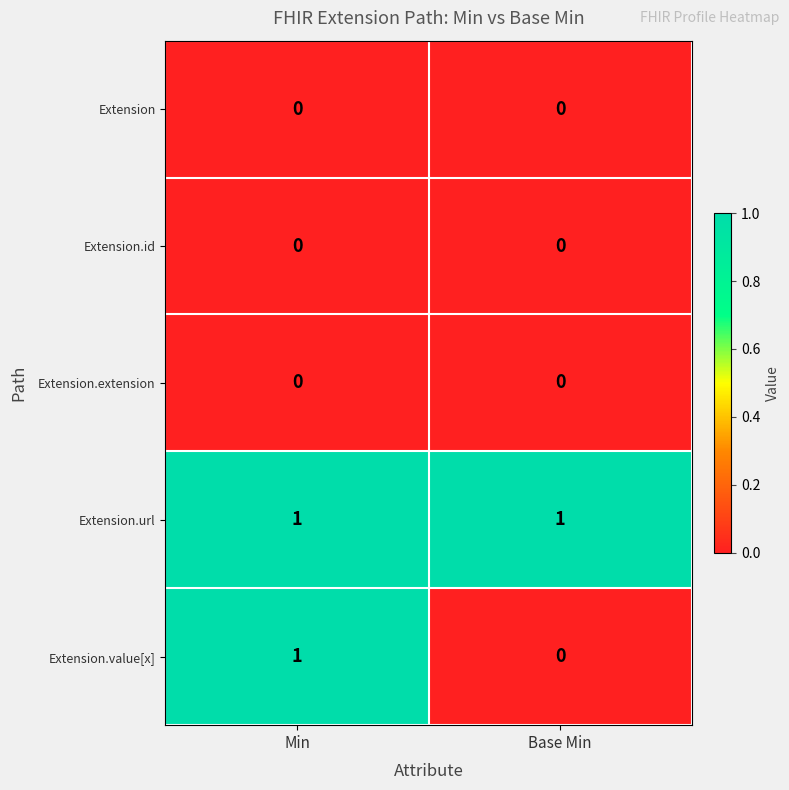

Reading left to right, list all the values displayed in this chart.

Extension: 0	0
Extension.id: 0	0
Extension.extension: 0	0
Extension.url: 1	1
Extension.value[x]: 1	0